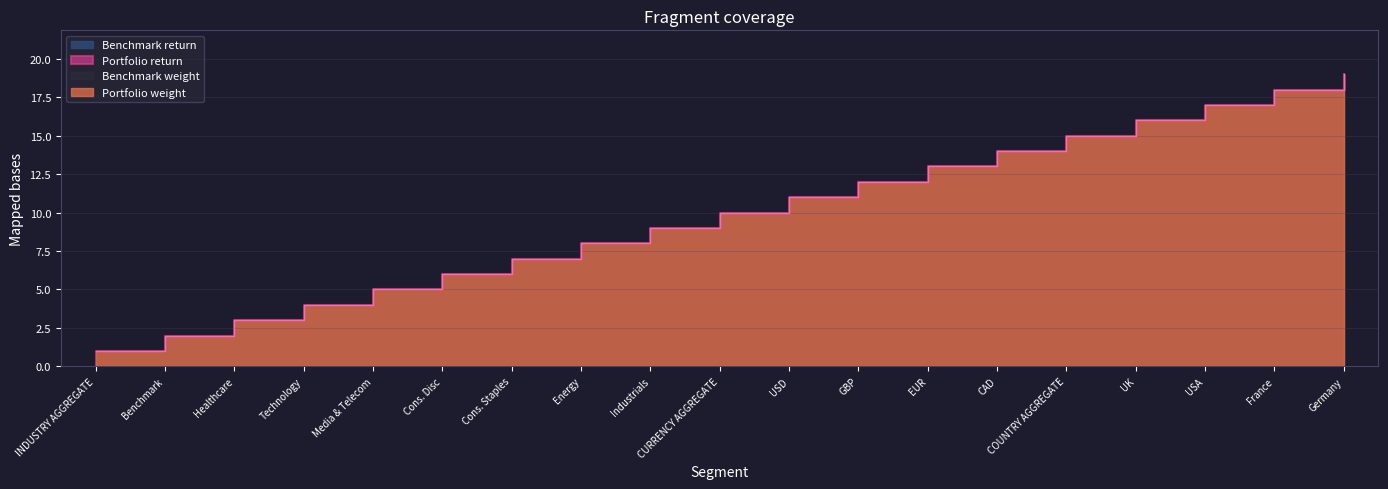

What is the sum of the Portfolio weight values at Healthcare and Energy?

11